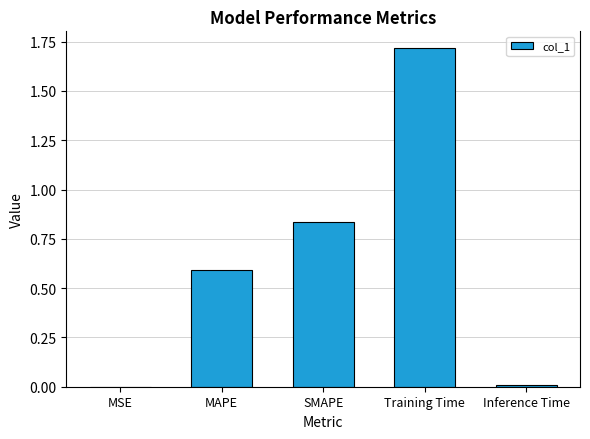

Which category has the highest value across all series?

Training Time